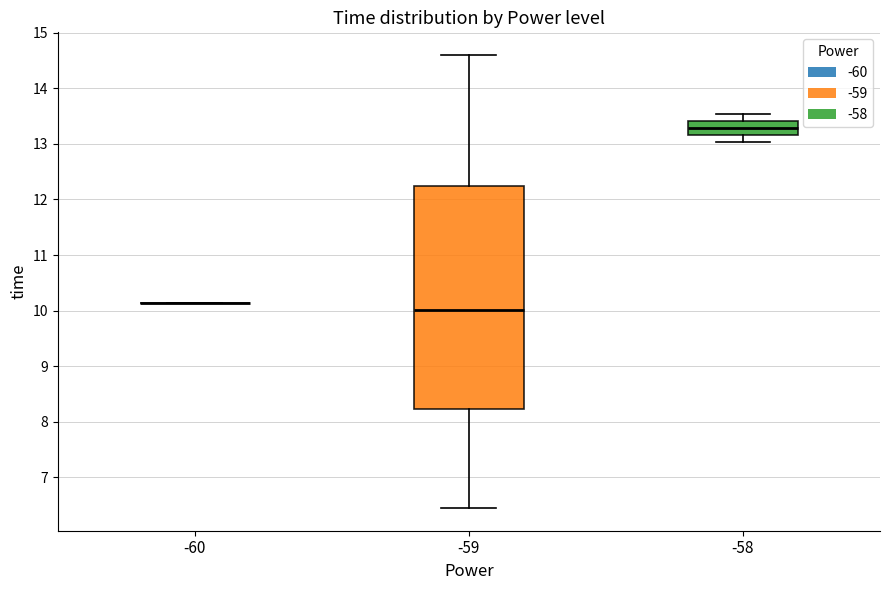

Reading left to right, transcribe this box plot: for each box, give where its median line is, the range the box spans, and where its two whiskers end, as read against the y-axis. The values are not printed on the chart, so give them approximately, as read against the axis.

-60: box collapsed to a line at 10.1, whiskers 10.1 to 10.1
-59: median 10.0, box 8.2 to 12.2, whiskers 6.4 to 14.6
-58: median 13.3, box 13.2 to 13.4, whiskers 13.0 to 13.5